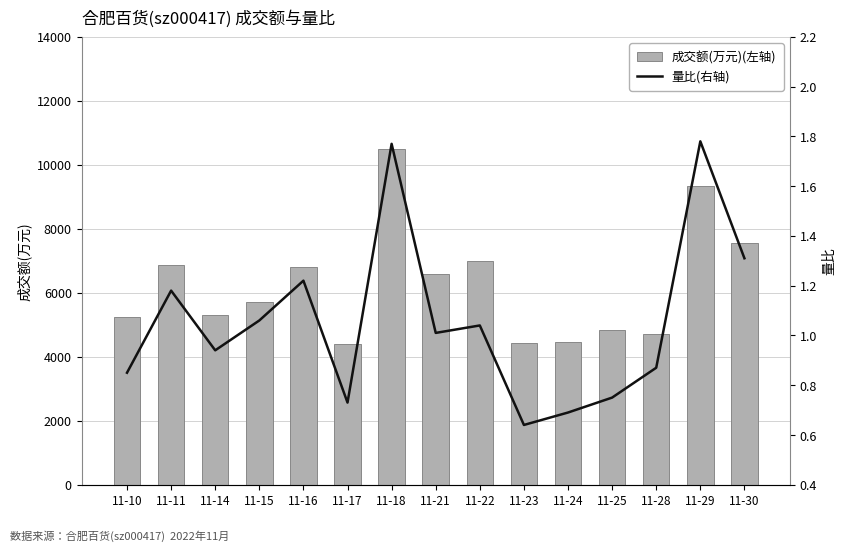

Reading left to right, extract all data points from this chart.

成交额(万元)(左轴): 11-10=5251.0	11-11=6875.0	11-14=5318.0	11-15=5719.0	11-16=6805.0	11-17=4389.0	11-18=10487.0	11-21=6598.0	11-22=7005.0	11-23=4443.0	11-24=4445.0	11-25=4850.0	11-28=4726.0	11-29=9342.0	11-30=7566.0
量比(右轴): 11-10=0.8	11-11=1.2	11-14=0.9	11-15=1.1	11-16=1.2	11-17=0.7	11-18=1.8	11-21=1.0	11-22=1.0	11-23=0.6	11-24=0.7	11-25=0.8	11-28=0.9	11-29=1.8	11-30=1.3